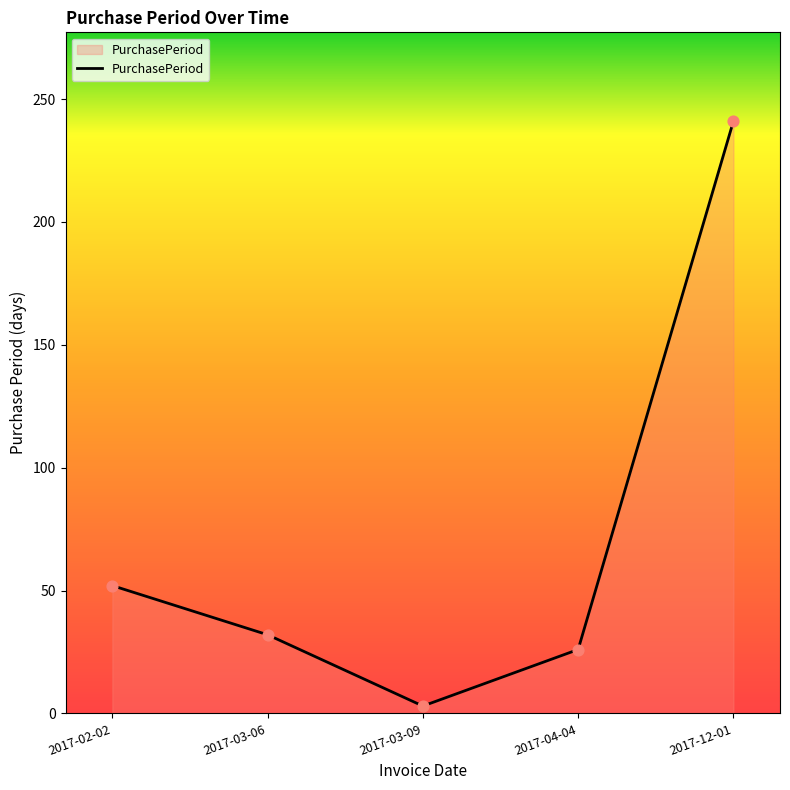

What is the change in value from 2017-03-06 to 2017-03-09?

-29